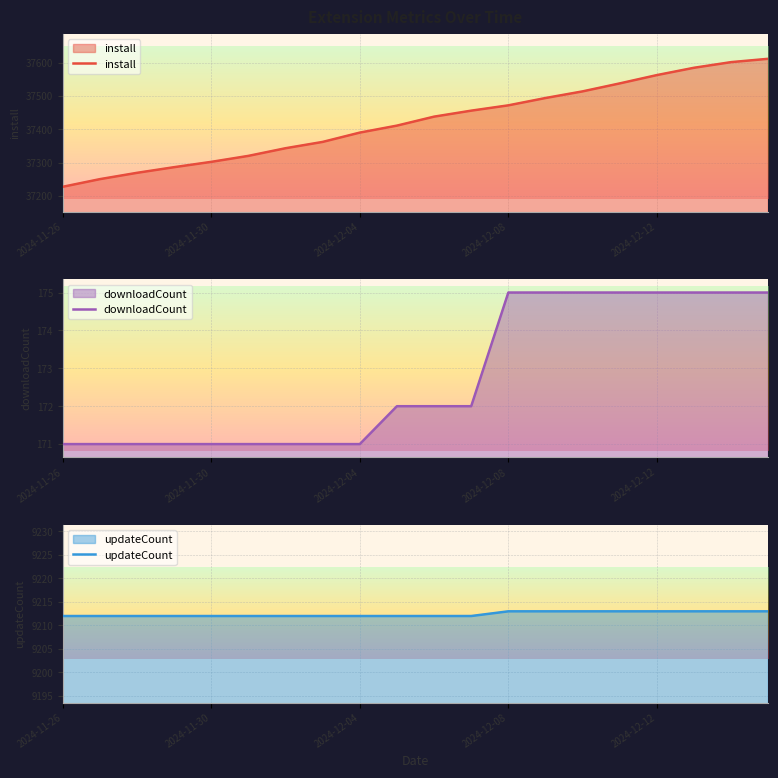

Which series has the largest range (max minus min)?

install